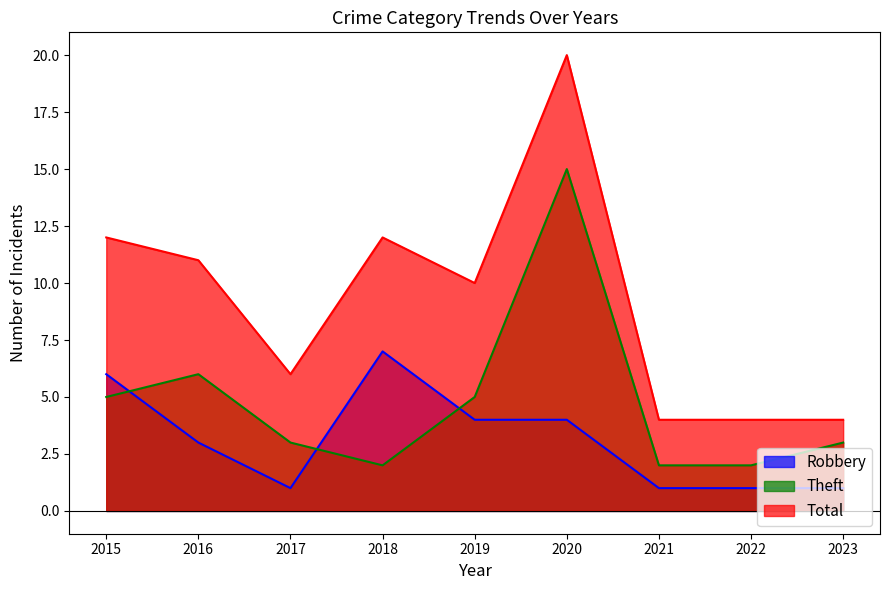

At which label does Theft reach its minimum?

2018